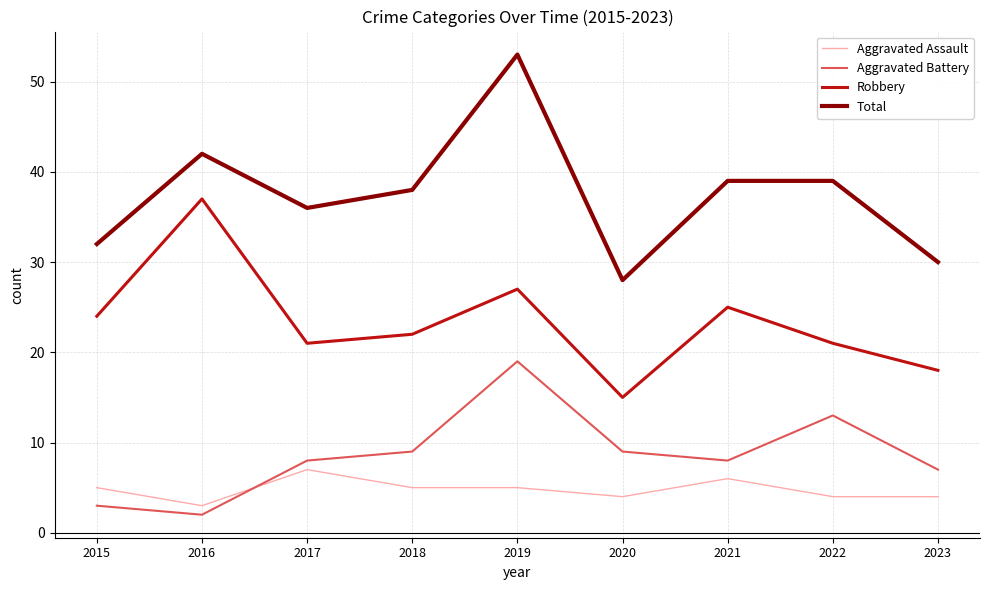

Between 2019 and 2022, which series saw the biggest shift?

Total